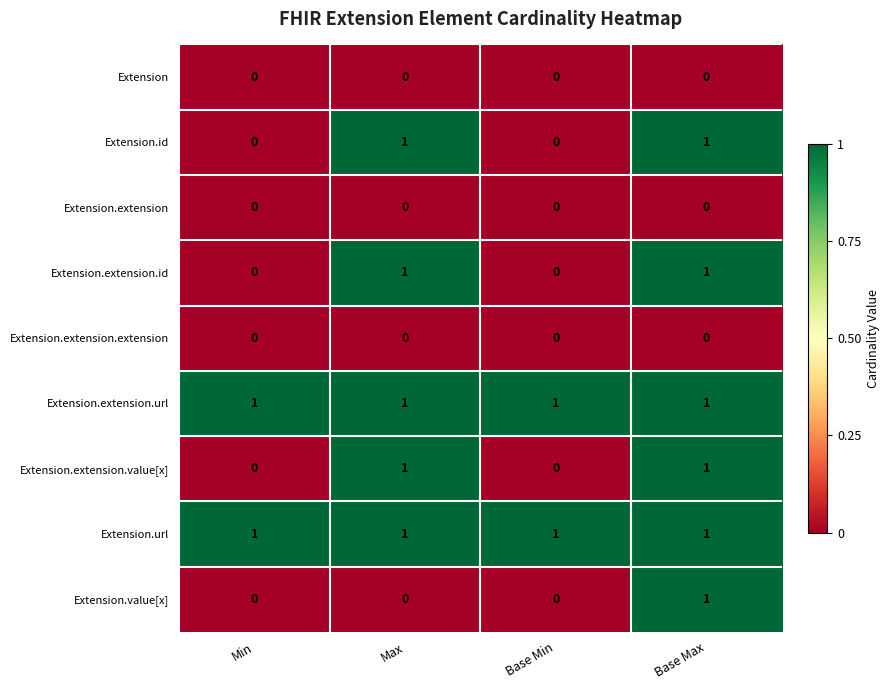

At how many categories does at least one series exceed 0?

4